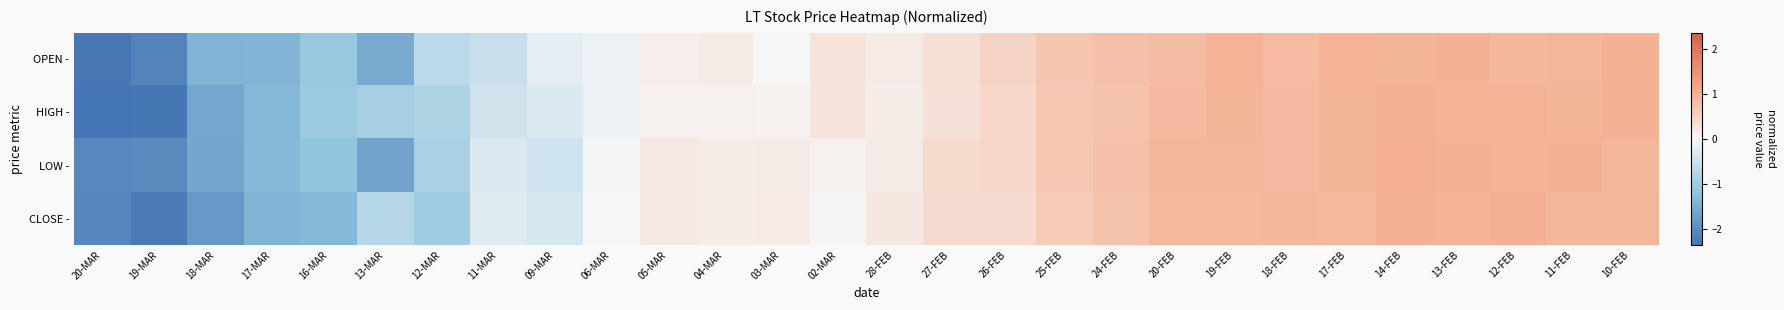

Which label corresponds to the largest value in the chart?

14-FEB